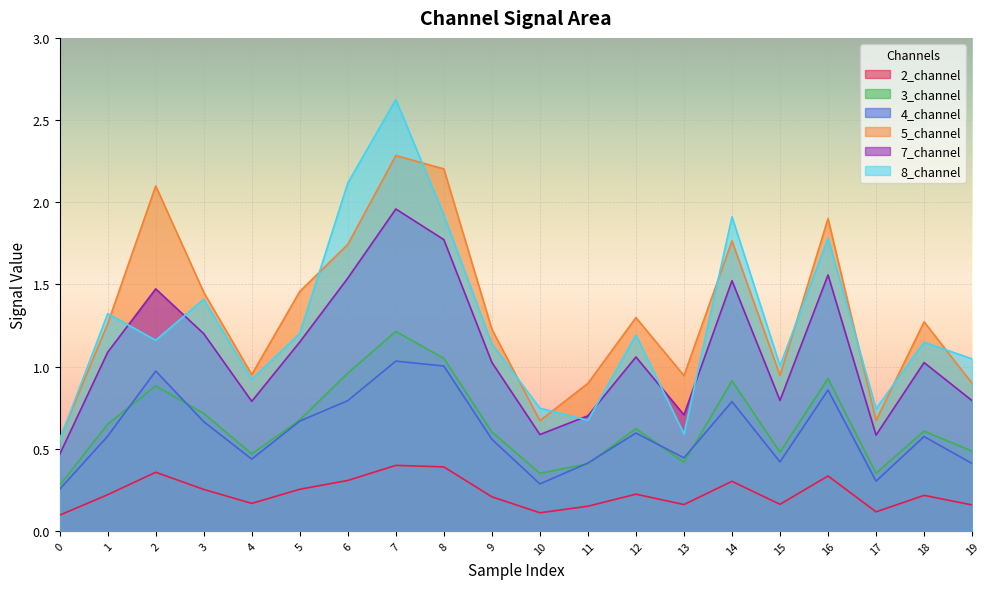

What is the value of the 8_channel point at the 5th from the left?

0.9